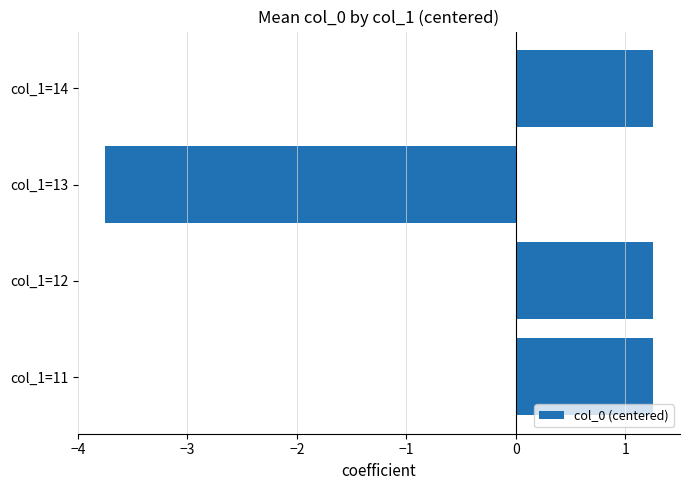

Which category has the lowest value across all series?

col_1=13